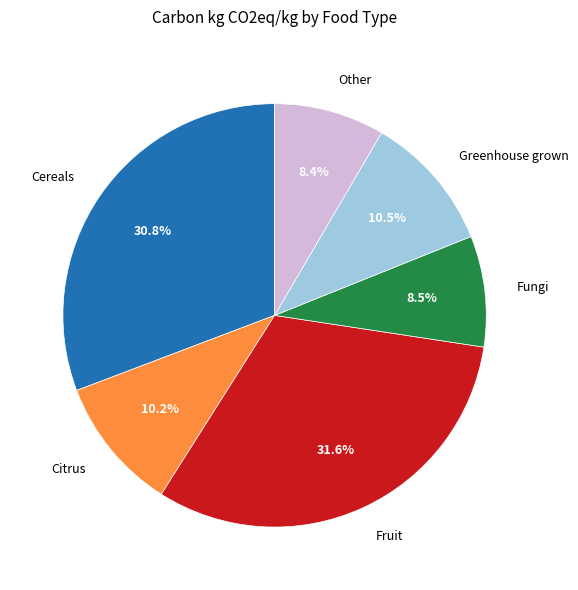

To the nearest percent, what portion does Citrus represent?

10%